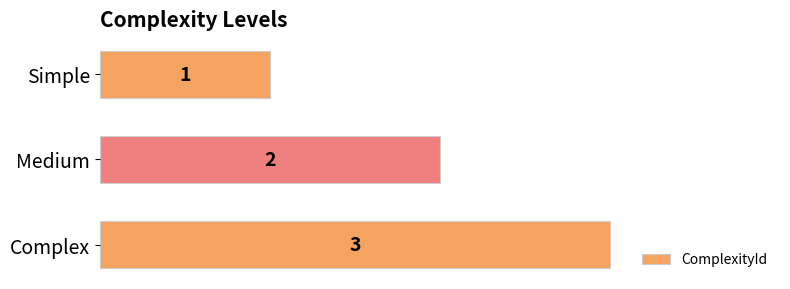

True or false: the data shows 3 at Complex.

True